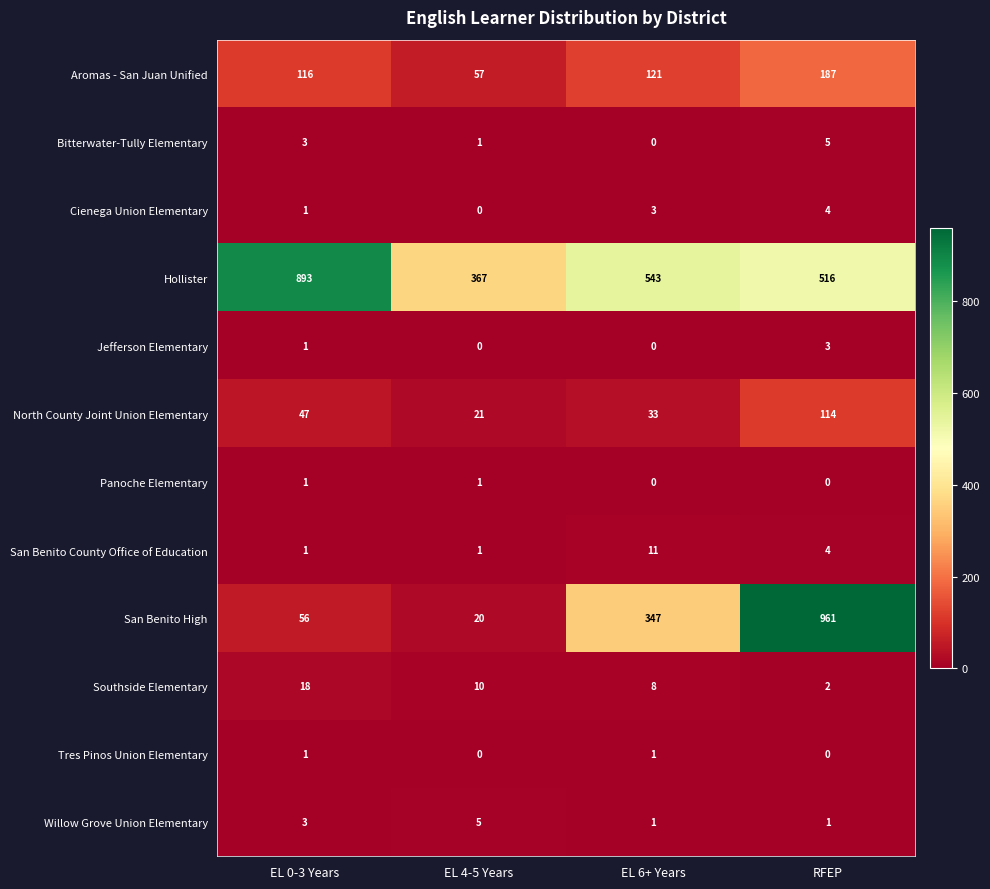

Which series changed the most between EL 0-3 Years and RFEP?

San Benito High